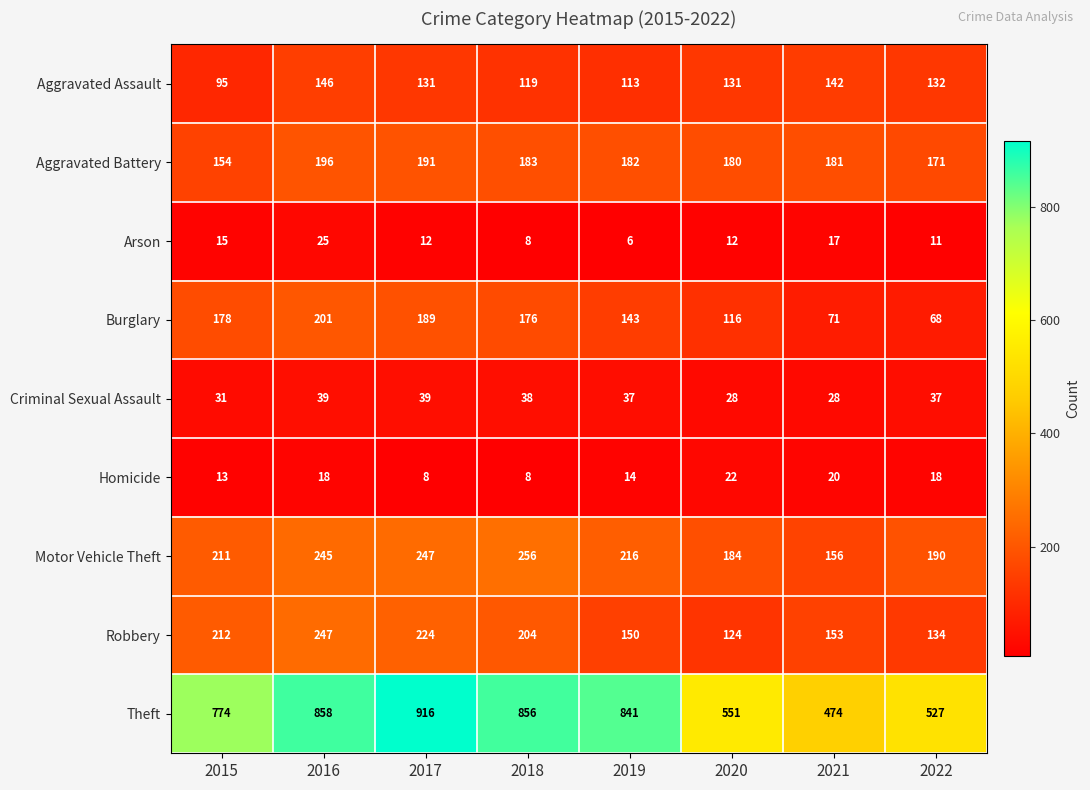

At which category is the sum across all series the highest?

2016